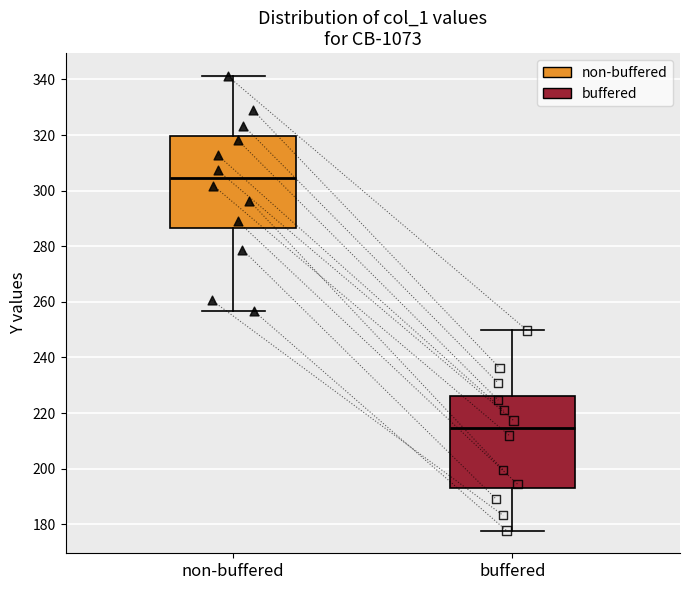

Reading left to right, read every box against the y-axis: the position of its median line, the range the box covers, and the ends of its whiskers. The values are not printed on the chart, so give them approximately, as read against the axis.

non-buffered: median 304, box 286 to 320, whiskers 256 to 342
buffered: median 214, box 194 to 226, whiskers 178 to 250